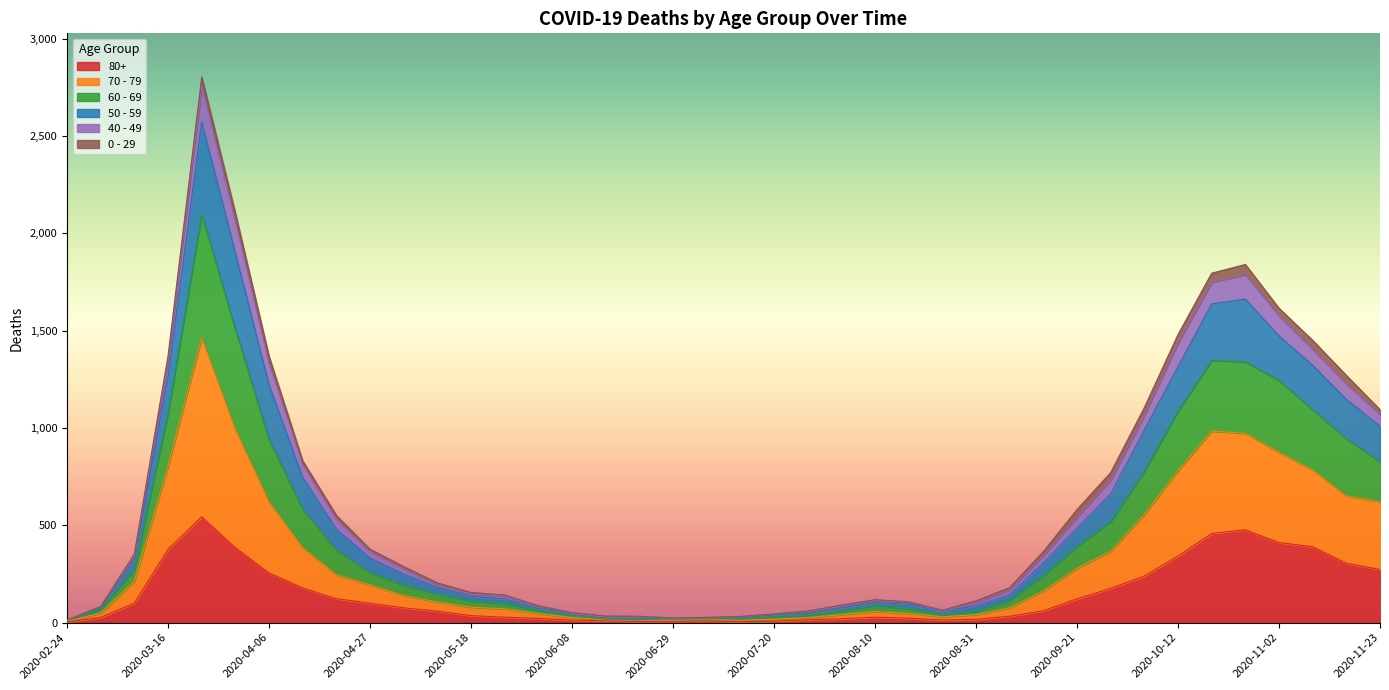

What is the label of the 21st point from the right?

2020-07-06